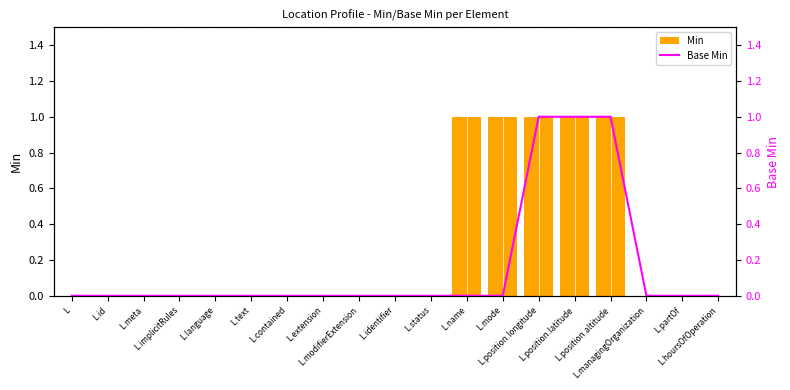

What are all the series names shown in the legend?

Min, Base Min